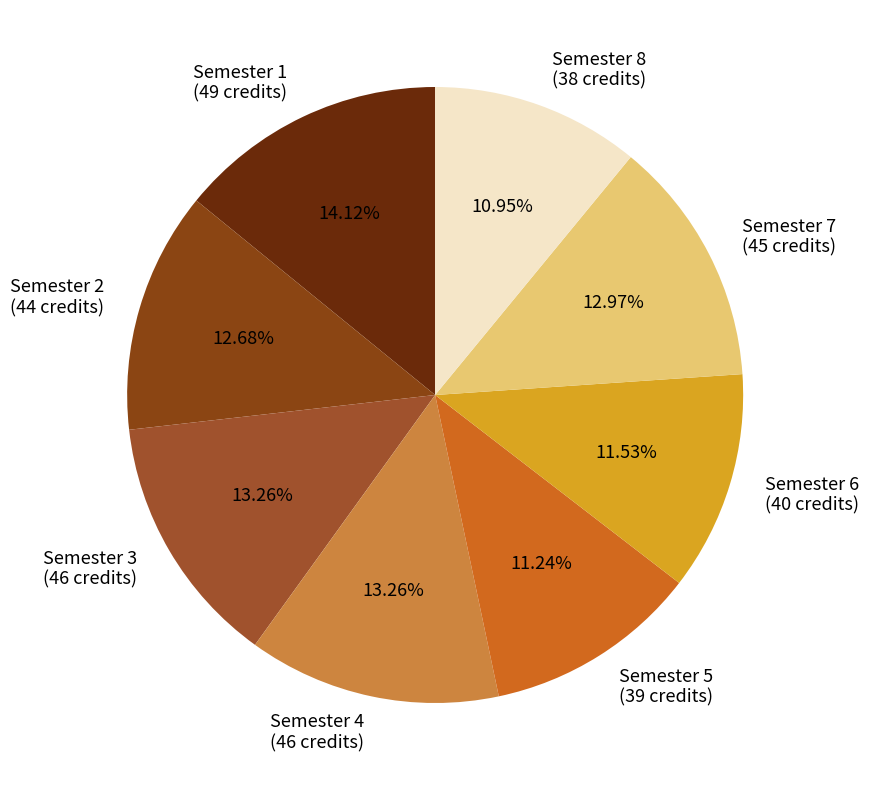

Is the sum of Semester 5 and Semester 4 greater than half?

No